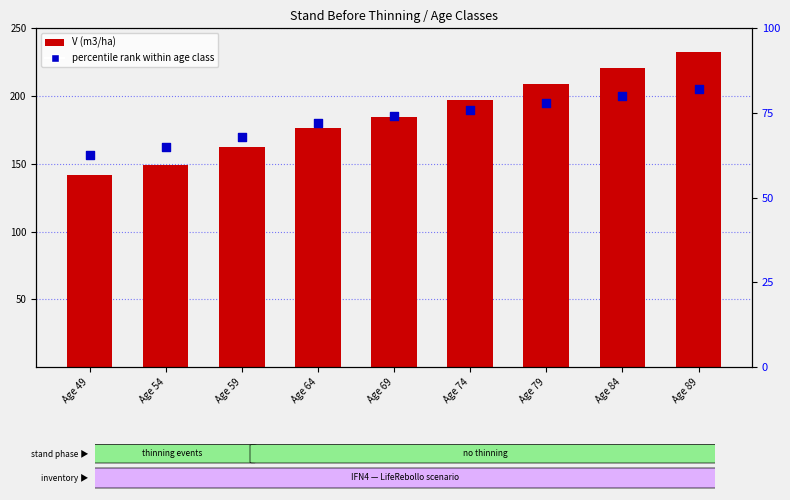

What is the total value across all series at Age 64?

248.1